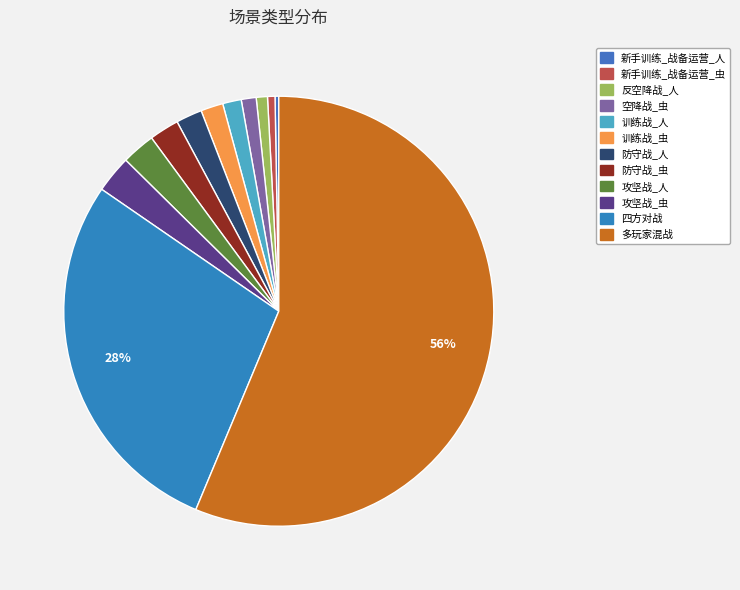

What is the ratio of the value at 新手训练_战备运营_人 to the value at 空降战_虫?

0.2